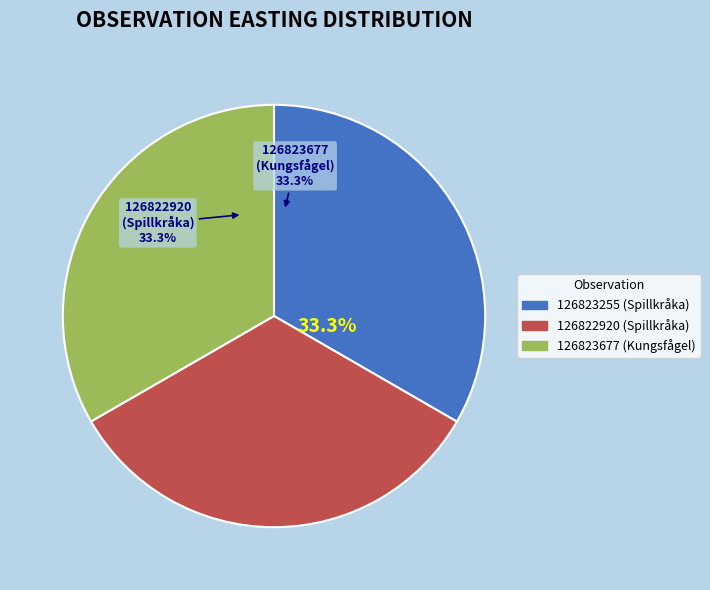

Approximately how many times larger is the value at 126823677 (Kungsfågel) compared to 126823255 (Spillkråka)?

1.0